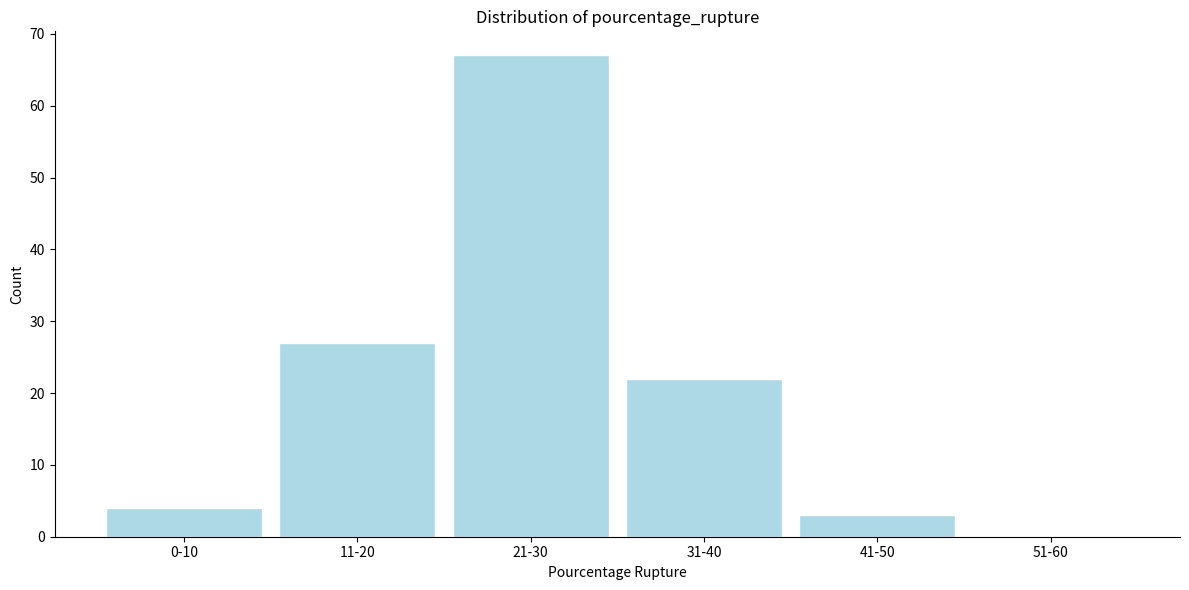

Reading left to right, transcribe all the data shown in this chart.

0-10=4	11-20=27	21-30=67	31-40=22	41-50=3	51-60=0